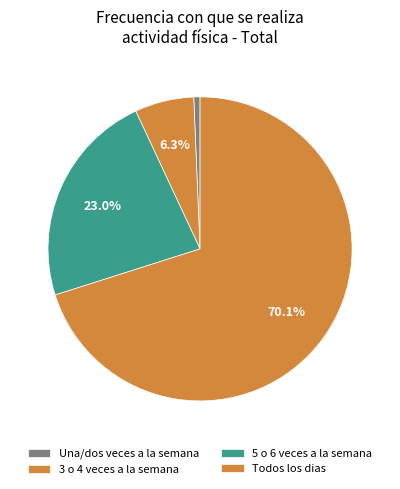

What percentage do Una/dos veces a la semana and 5 o 6 veces a la semana together represent?

23.6%